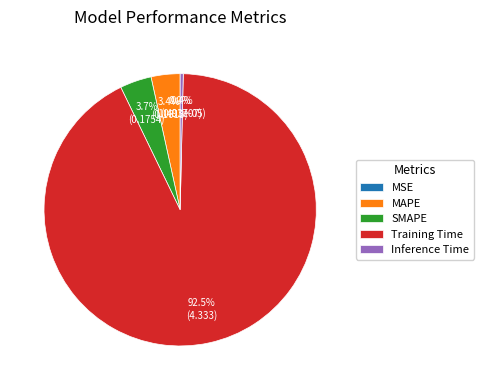

Which category accounts for the majority?

Training Time